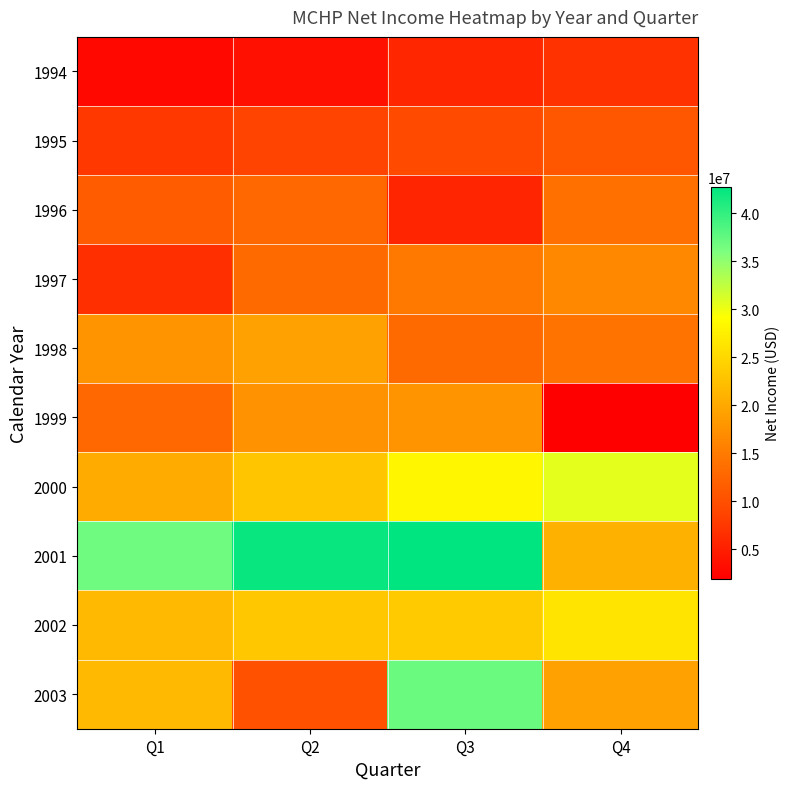

List the series in order of their peak value, highest first.

2001, 2003, 2000, 2002, 1998, 1999, 1997, 1996, 1995, 1994